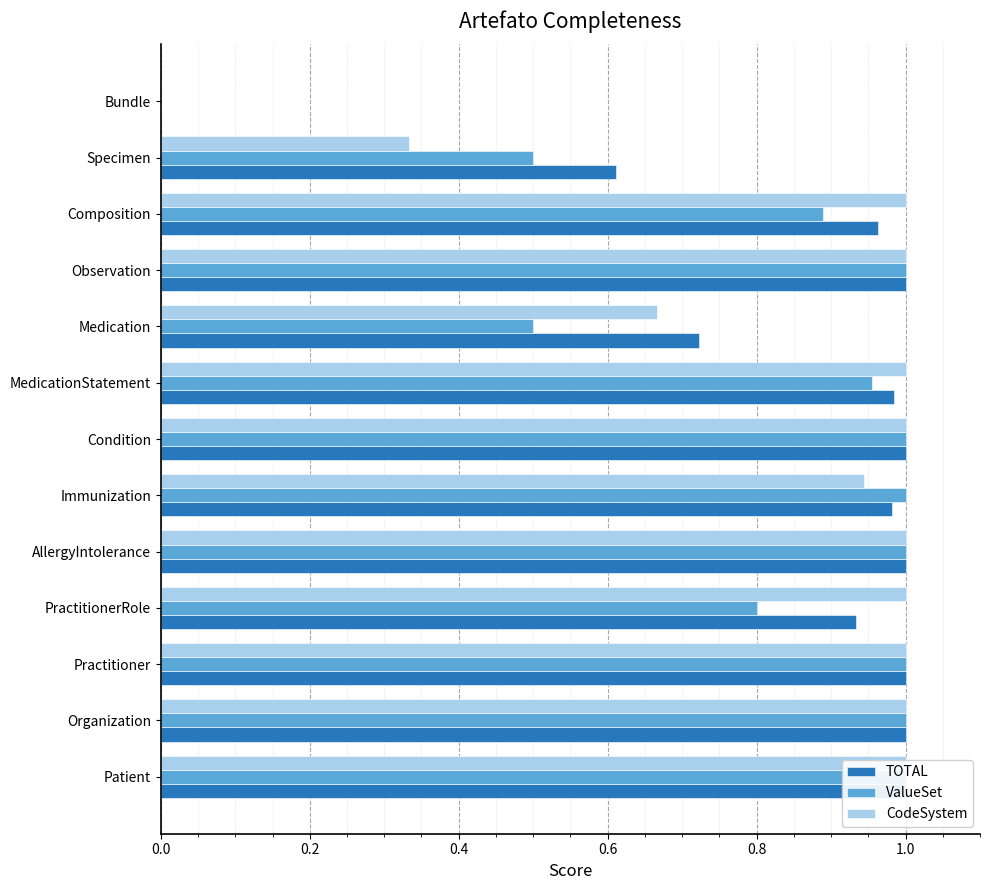

How many values in CodeSystem are above zero?

12